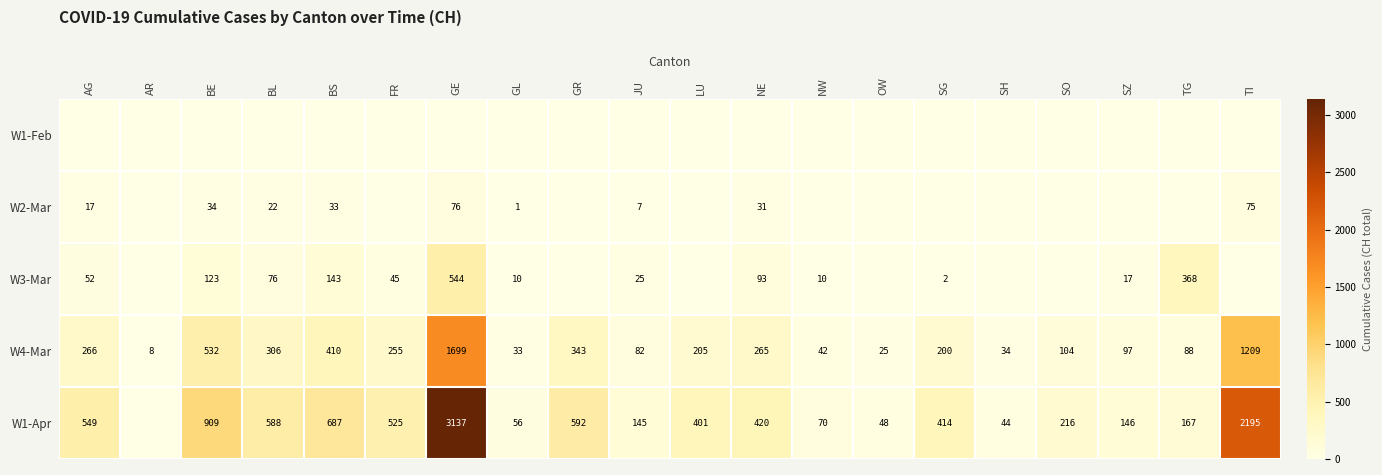

How many series are shown in this chart?

5